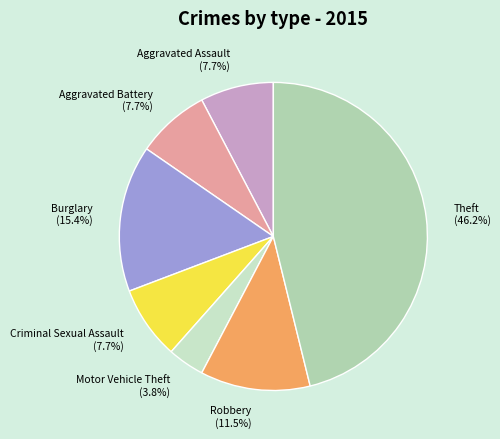

How many slices are in this pie chart?

7